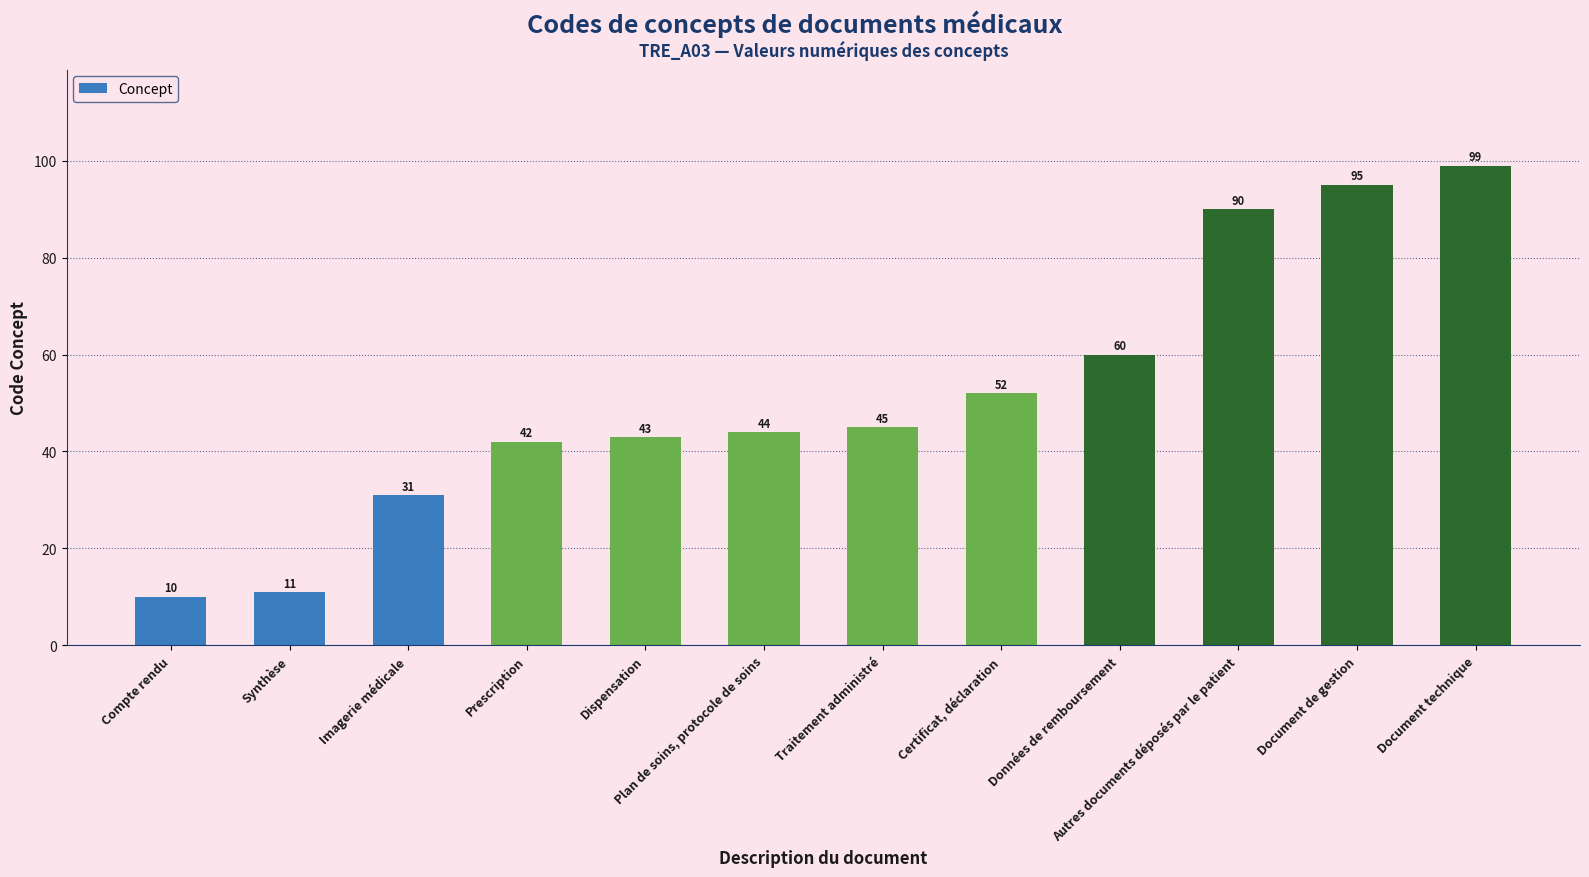

Is it true that the value at Certificat, déclaration is 52?

True